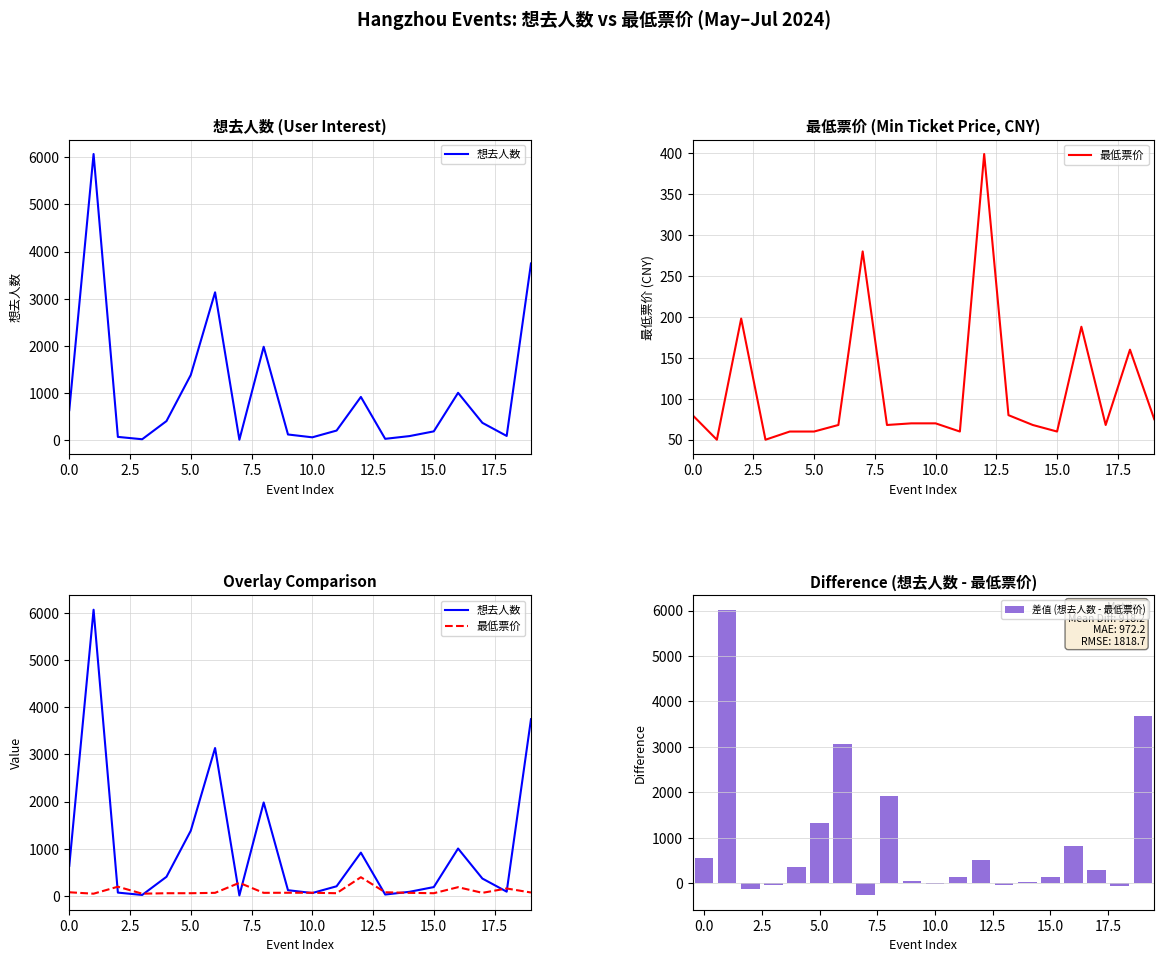

What is the smallest value displayed?

-267